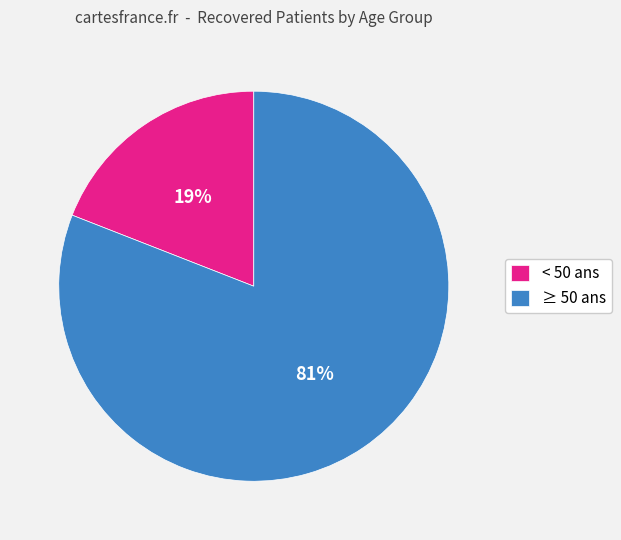

How many segments does this pie chart have?

2